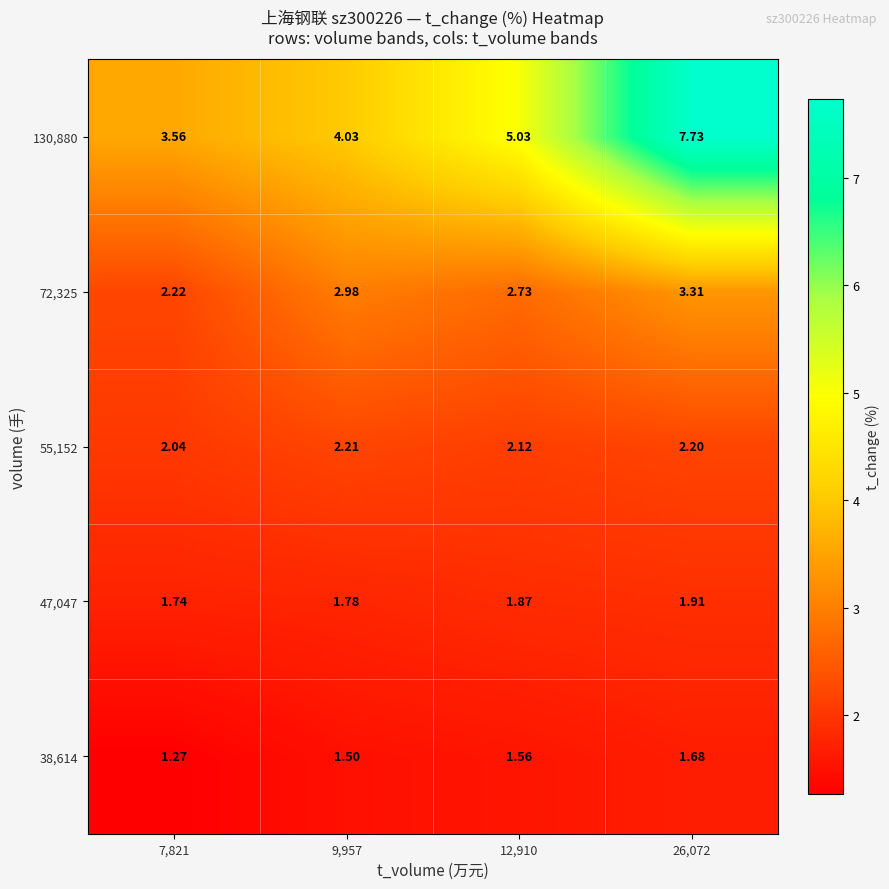

Is the value of 55,152 at 7,821 greater than the value of 130,880 at 7,821?

No